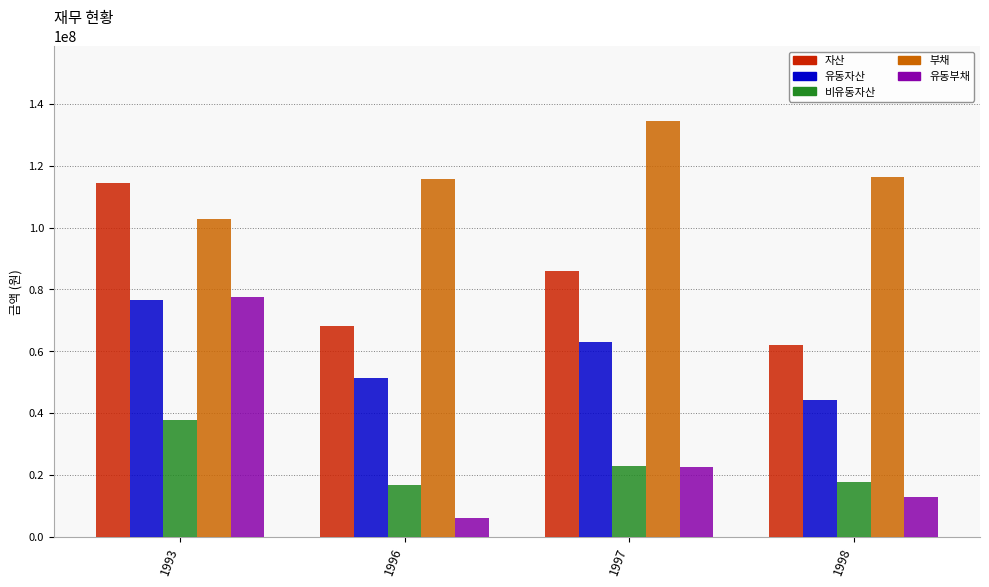

What is the maximum value for 유동자산?

76653188